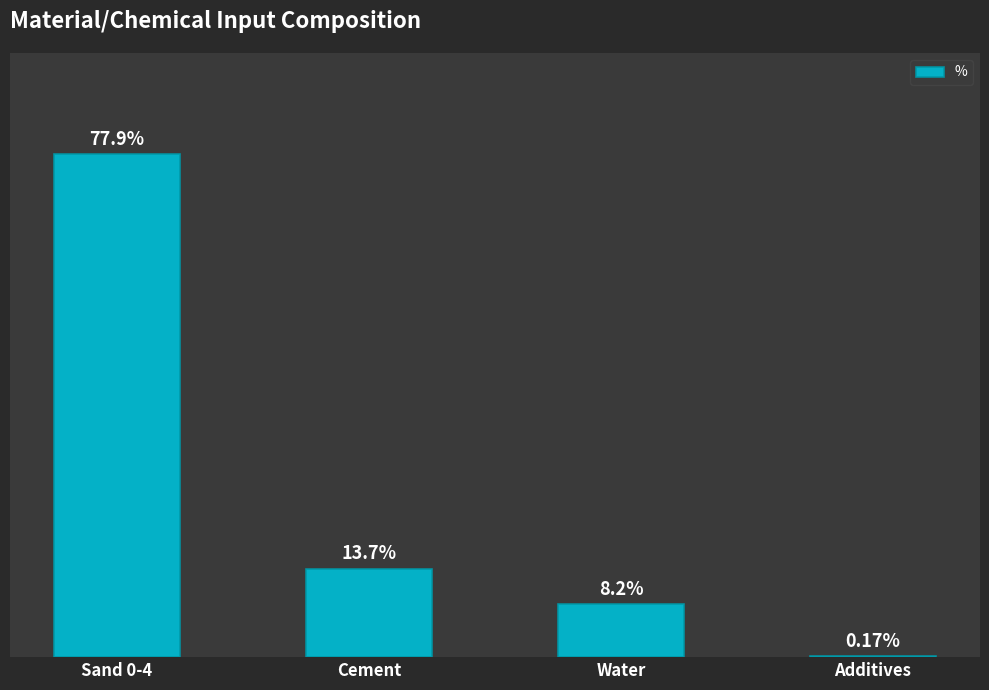

Which has a higher value, Additives or Sand 0-4?

Sand 0-4